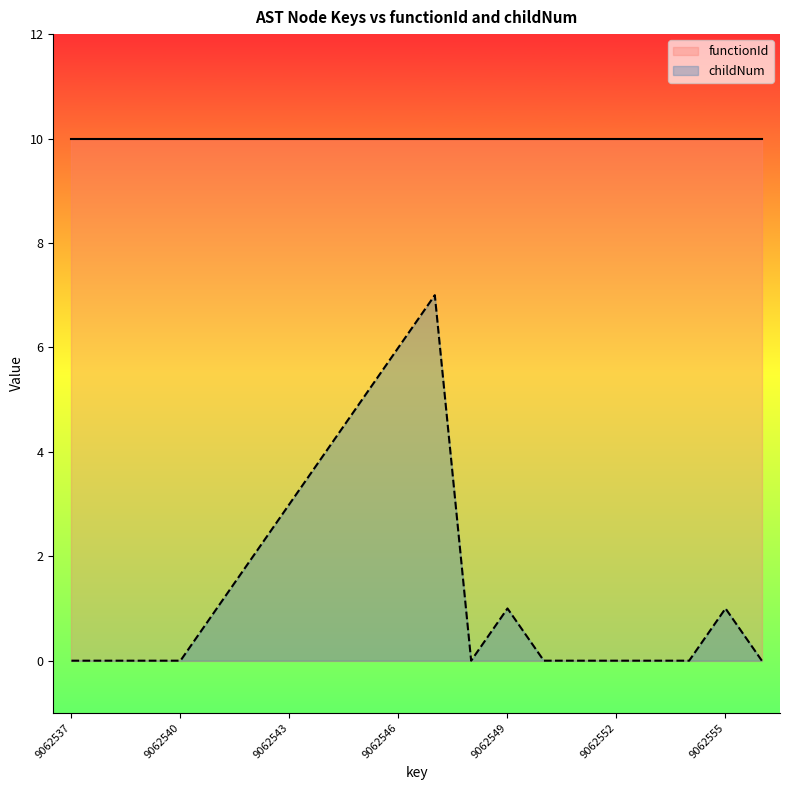

What is the change in value from 9062541 to 9062542?

+1